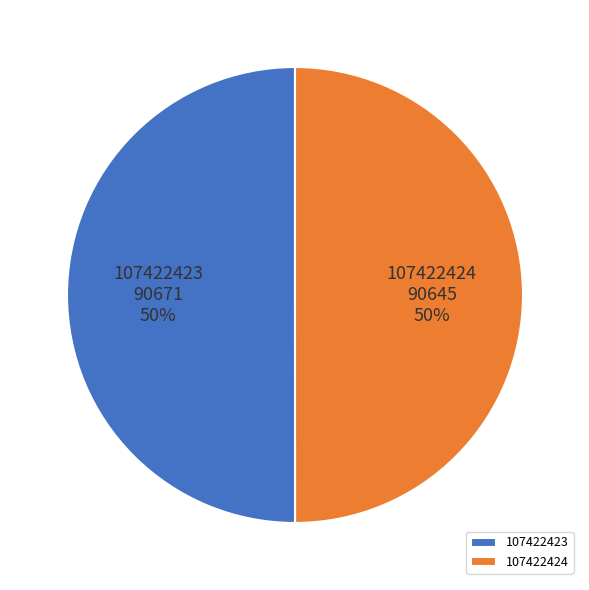

Approximately how many times larger is the value at 107422424 compared to 107422423?

1.0